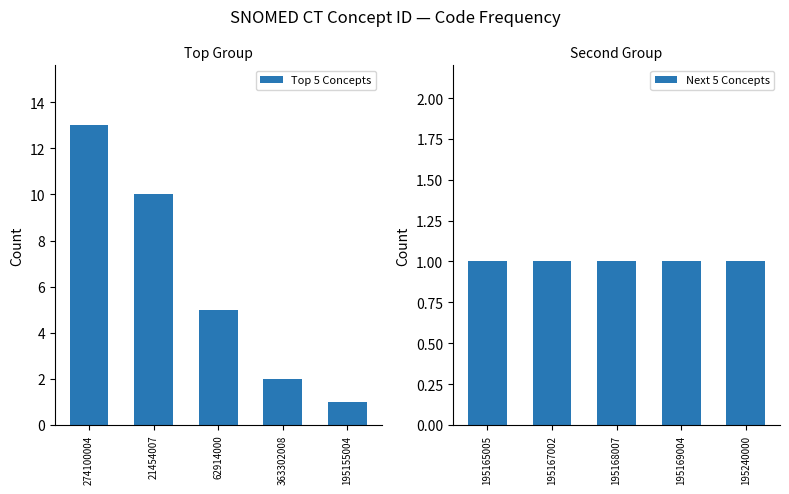

List the labels in order of Top 5 Concepts value, largest first.

274100004, 21454007, 62914000, 363302008, 195155004